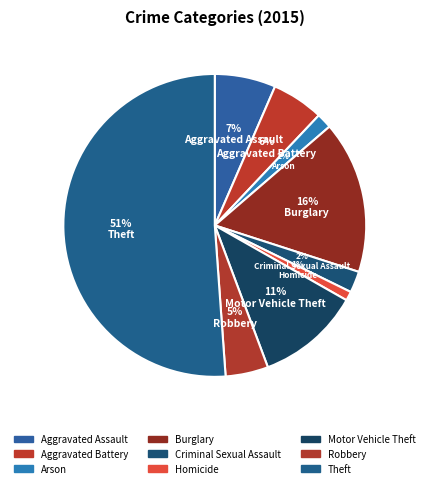

Is it true that Burglary is 2% of the pie?

False